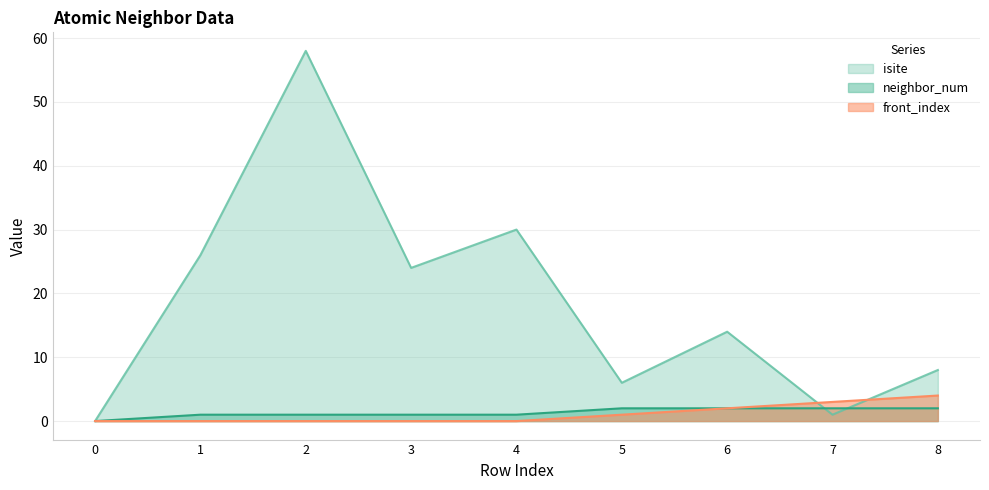

How many data points in front_index are above 0?

4